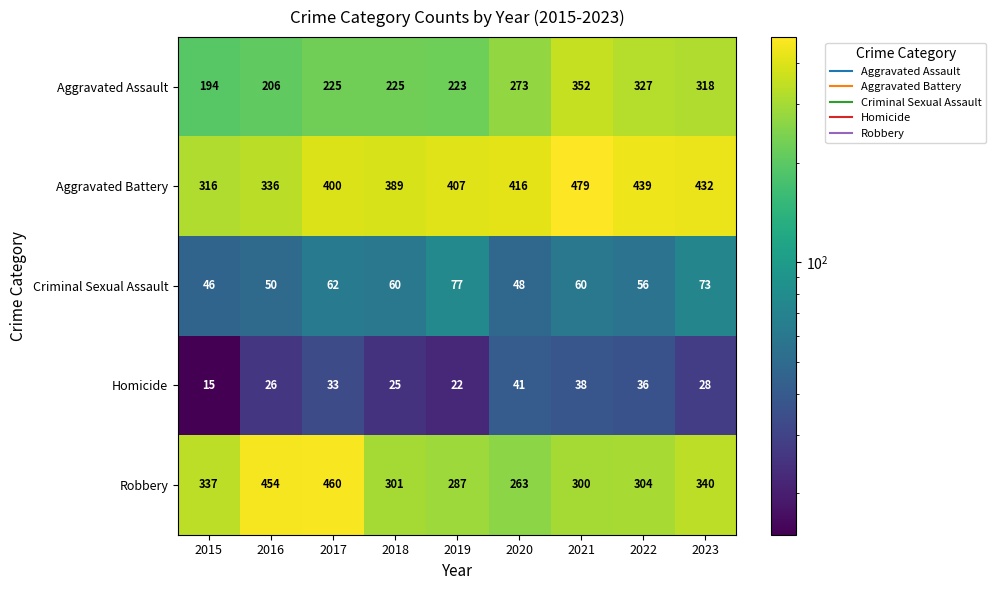

What is the maximum value shown in the chart?

479